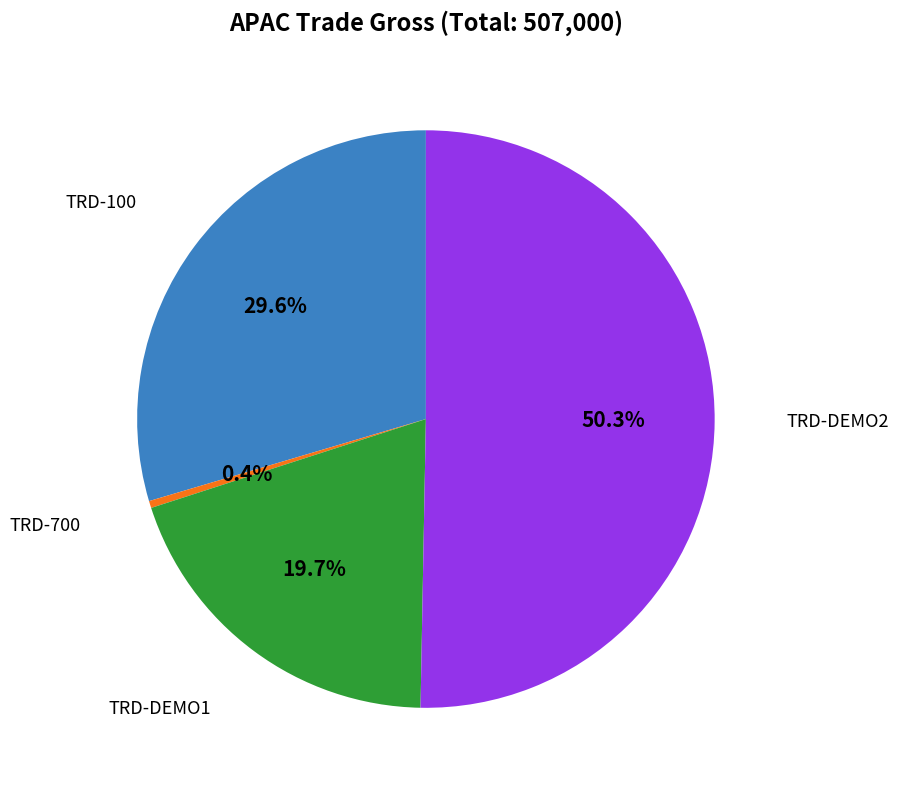

Is there a majority slice in this chart?

Yes